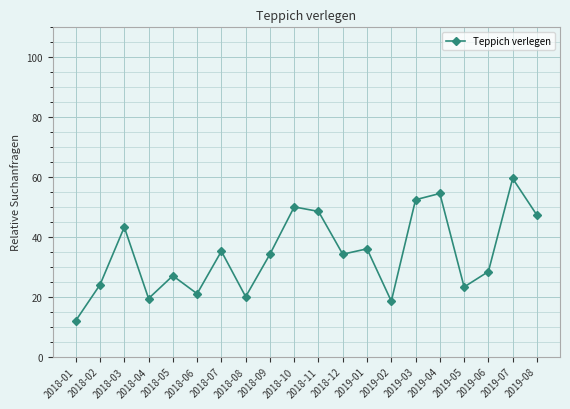

Which has a higher value, 2019-03 or 2018-12?

2019-03